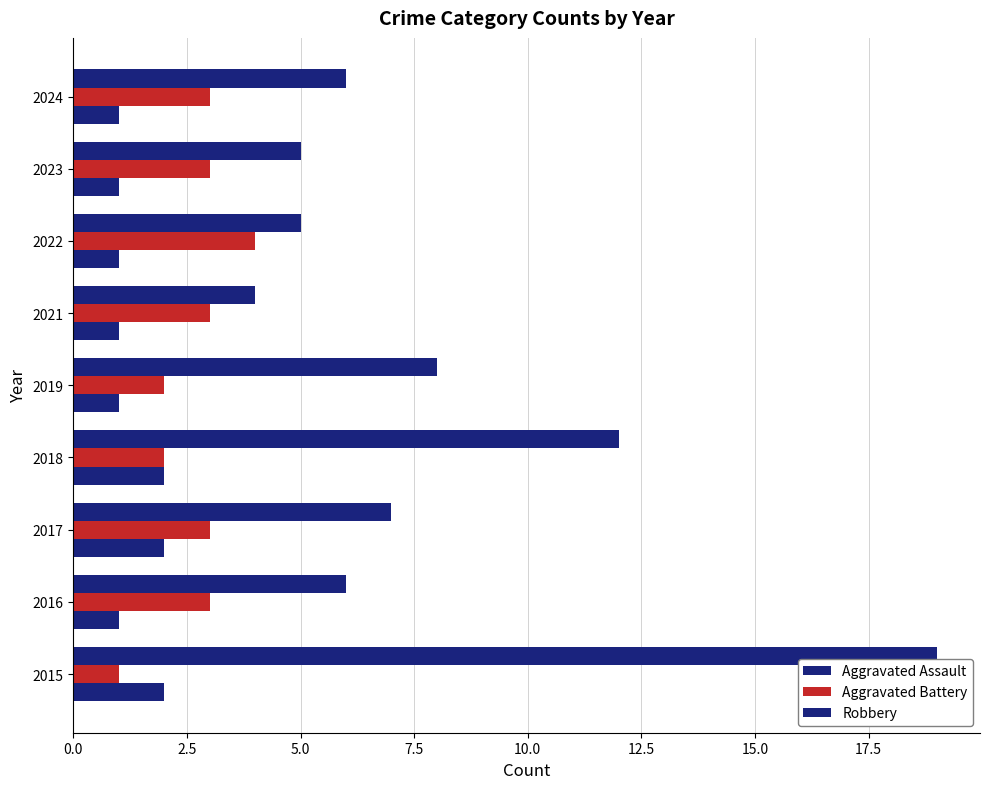

Count the number of categories in the chart.

9